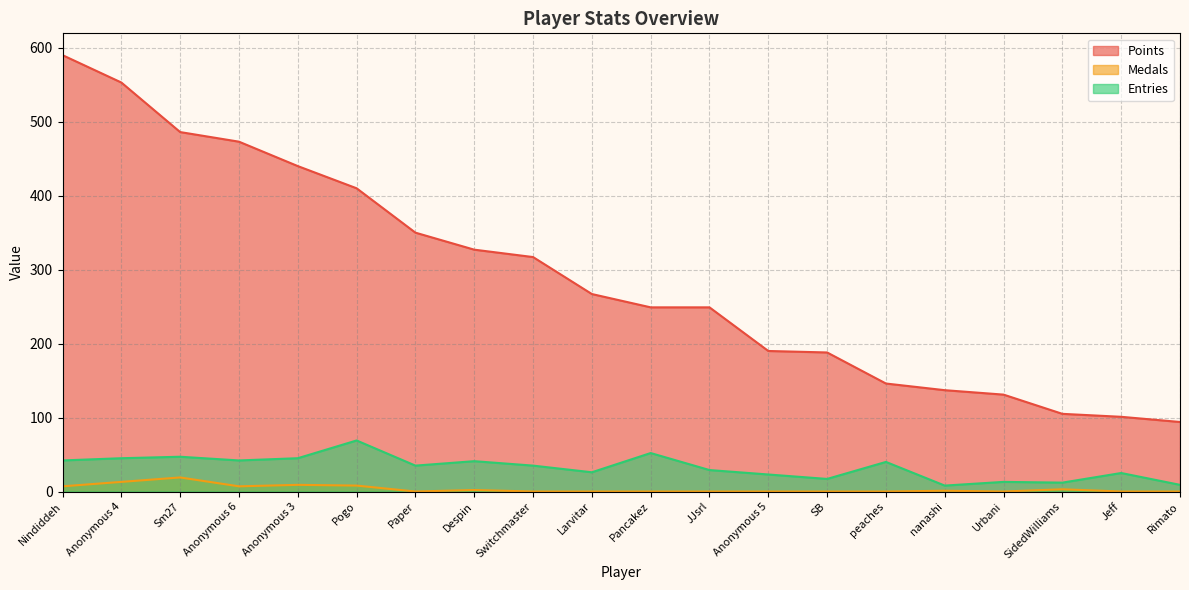

How many data points in Entries are above 35?

9